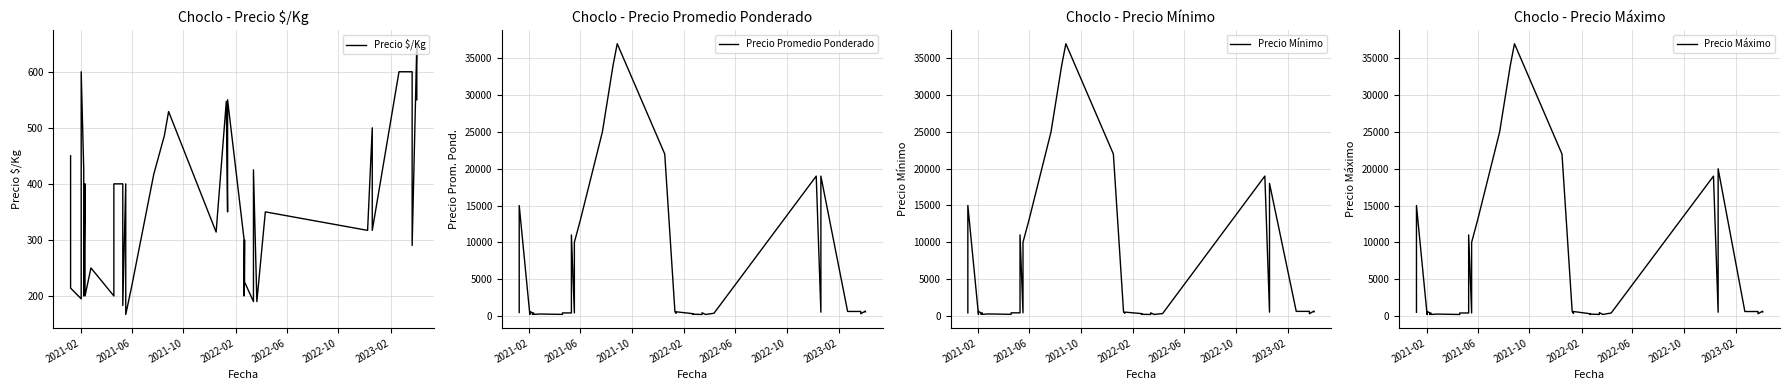

Which has a higher value, 2023-02 or 2021-02?

2021-02